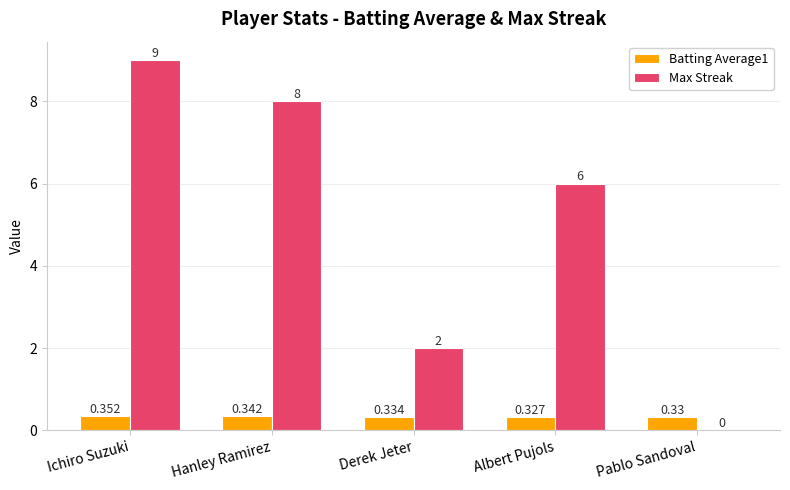

Between Ichiro Suzuki and Pablo Sandoval, which series saw the biggest shift?

Max Streak